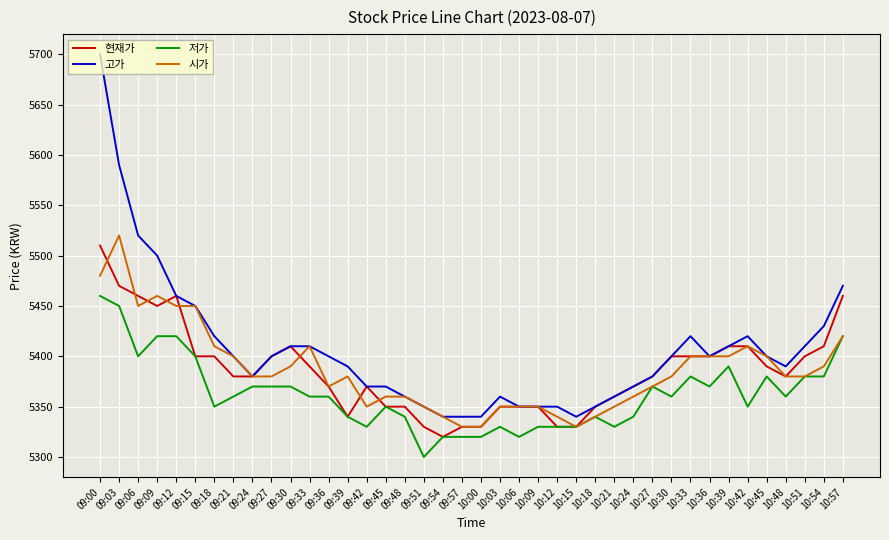

True or false: 현재가 and 시가 cross at least once.

True